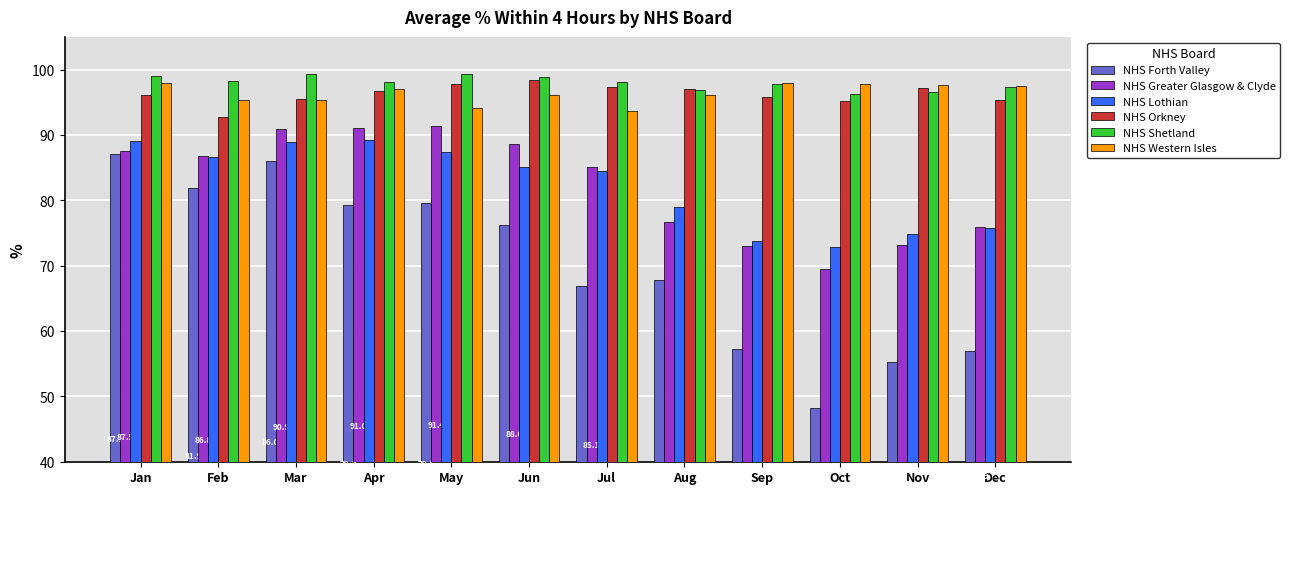

The NHS Lothian series shows 23.9 at May. True or false?

False